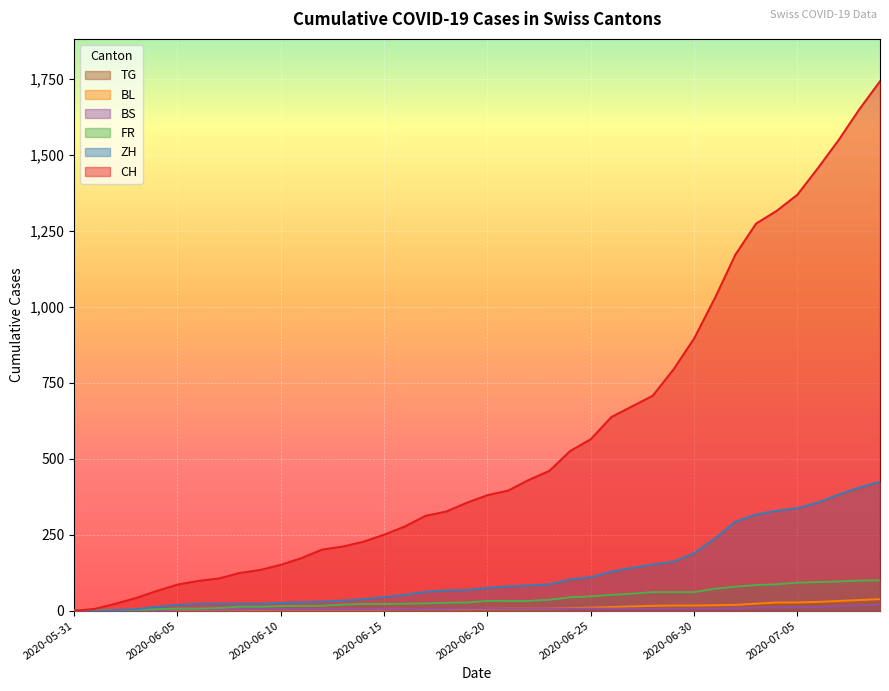

Does the chart display data point markers on the line(s)?

No